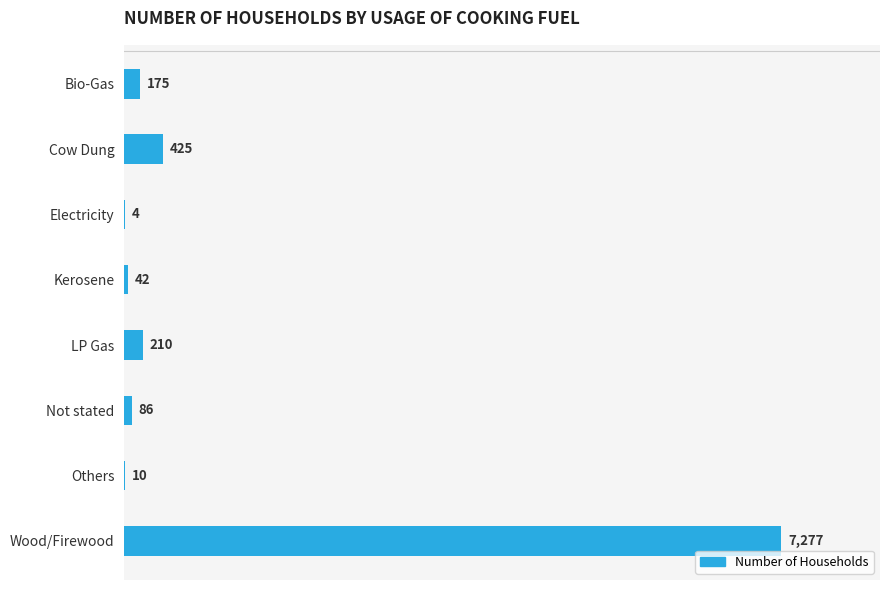

What is the sum of all values?

8229